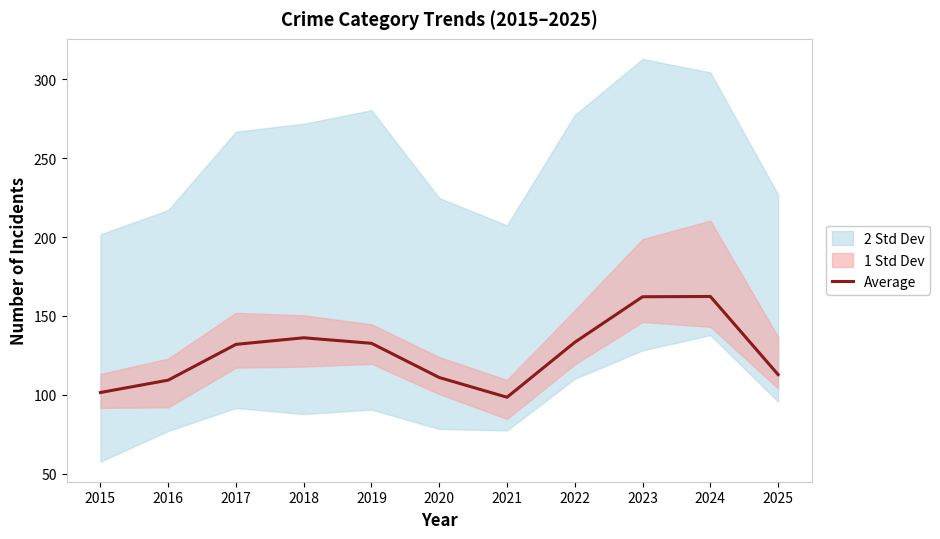

Which has a higher value, 2019 or 2023?

2023